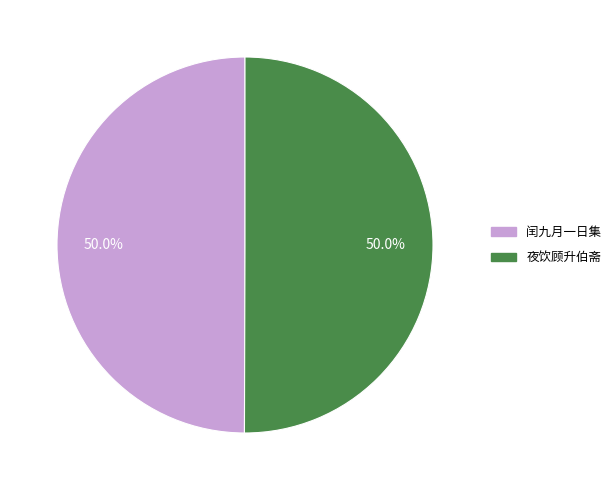

What is the ratio of the value at 夜饮顾升伯斋 to the value at 闰九月一日集?

1.0